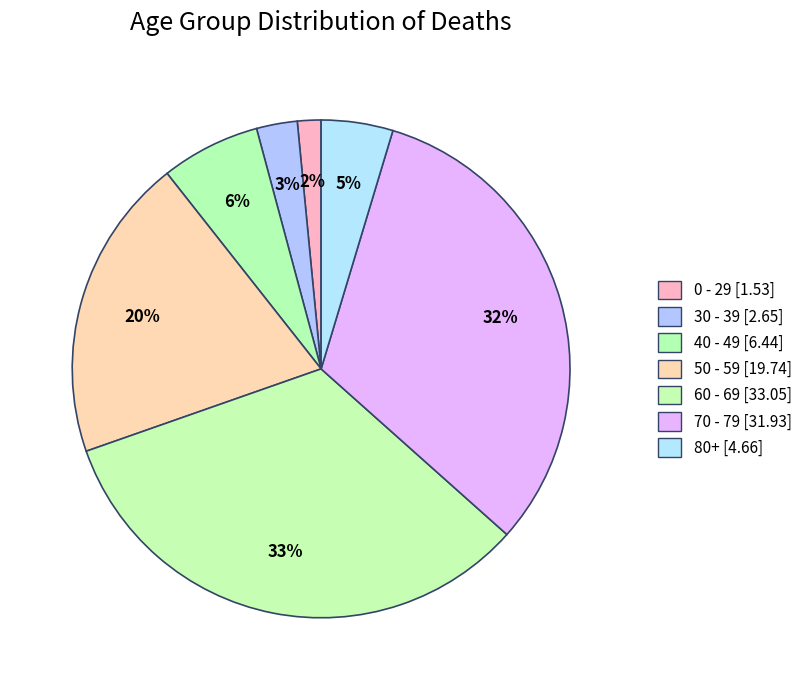

How many segments does this pie chart have?

7